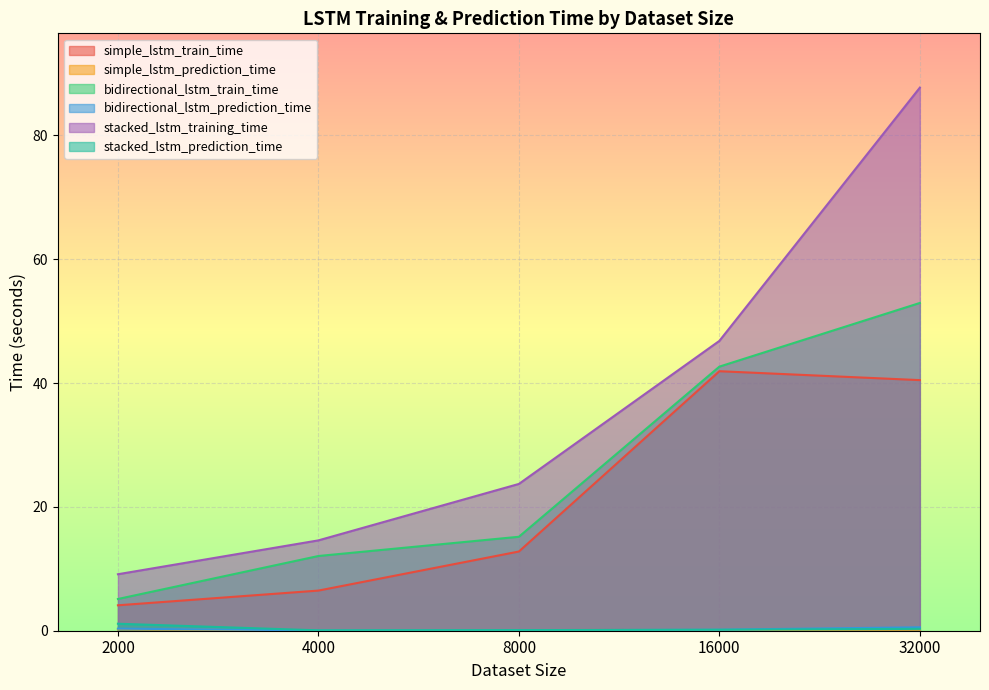

Reading right to left, list all the values displayed in this chart.

simple_lstm_train_time: 40.5	41.9	12.8	6.5	4.1
simple_lstm_prediction_time: 0.2	0.1	0.1	0.1	0.2
bidirectional_lstm_train_time: 52.9	42.7	15.2	12.1	5.1
bidirectional_lstm_prediction_time: 0.6	0.2	0.1	0.1	0.3
stacked_lstm_training_time: 87.7	46.8	23.7	14.6	9.1
stacked_lstm_prediction_time: 0.3	0.2	0.1	0.1	1.1